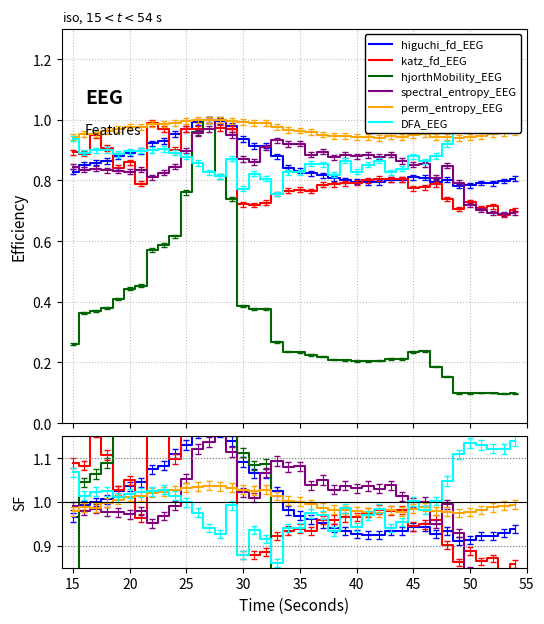

The value of katz_fd_EEG at 11 is 1.8. True or false?

False